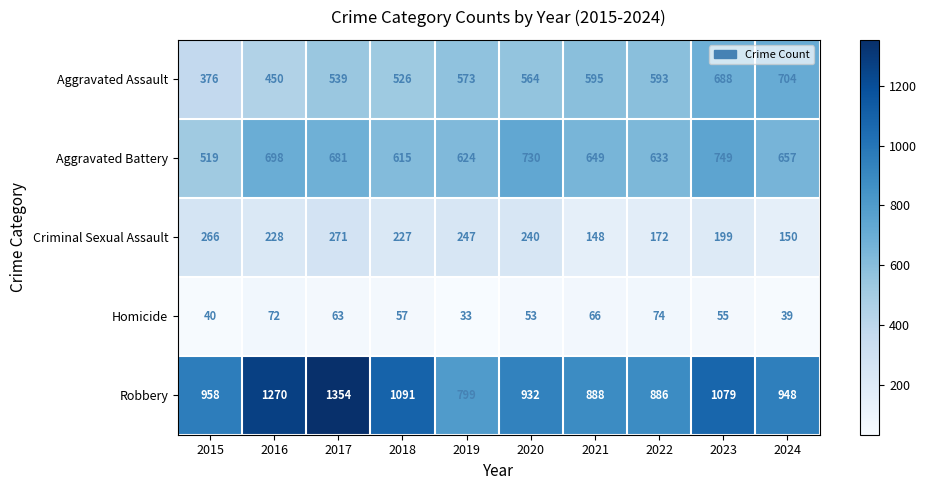

What is the greatest value displayed?

1354